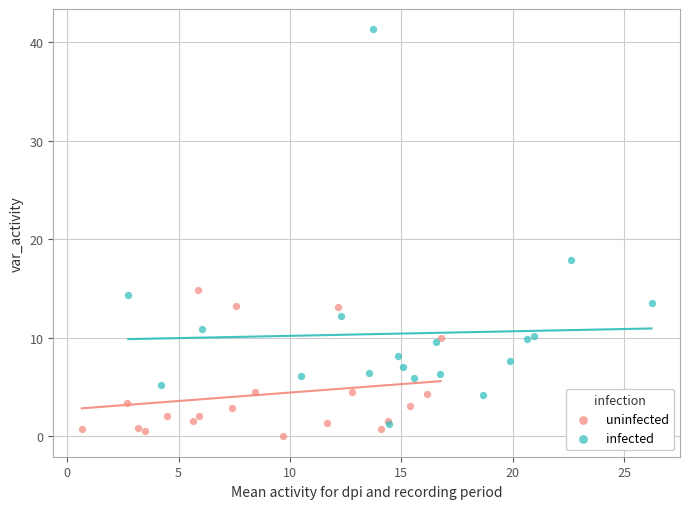

Which series has the largest Y range (max minus min)?

infected